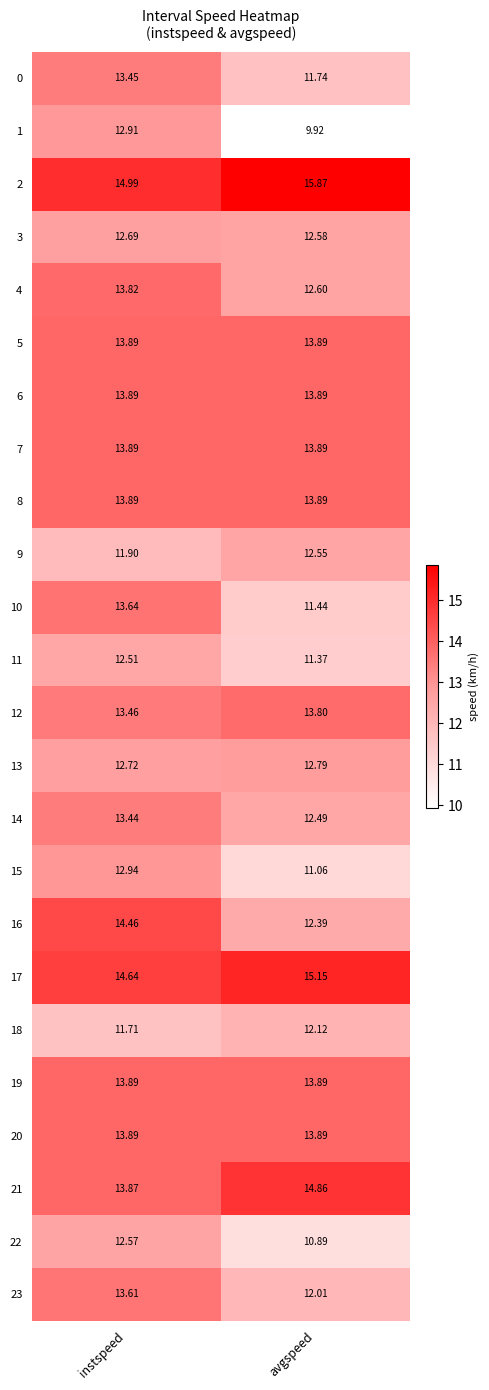

At which category is the sum across all series the highest?

instspeed